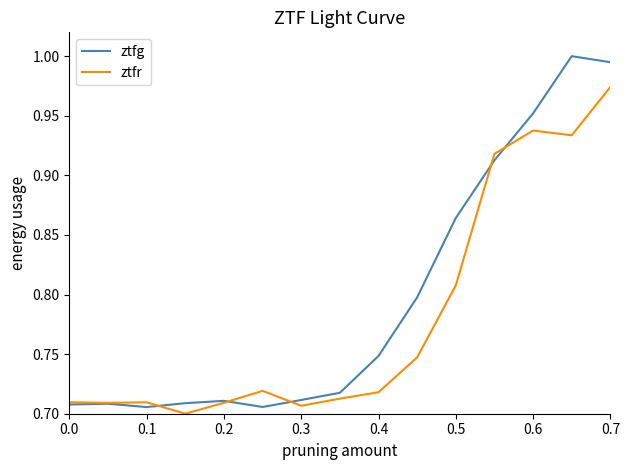

Does the chart display data point markers on the line(s)?

No